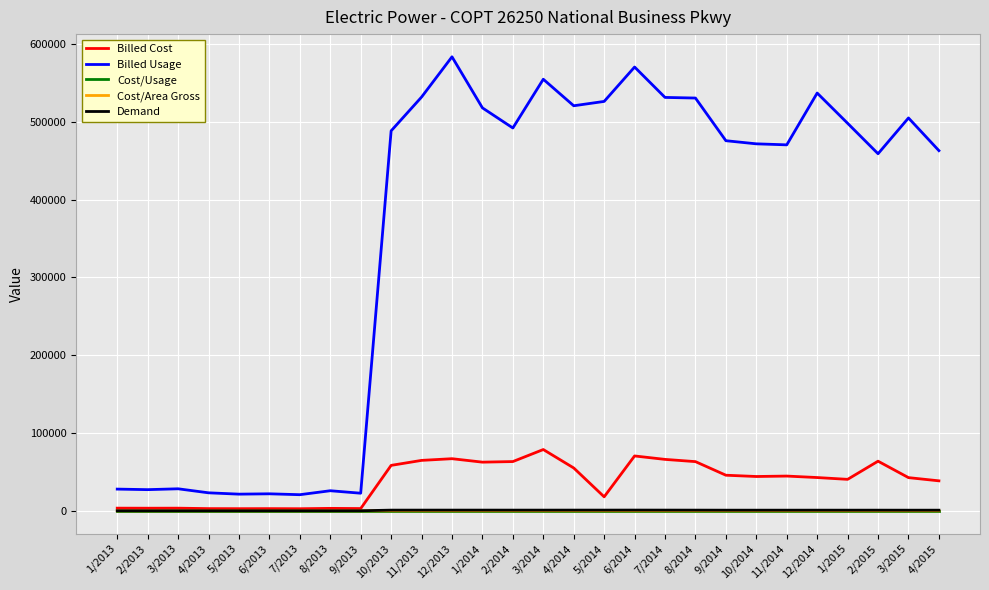

True or false: Cost/Usage and Billed Usage intersect in this chart.

False